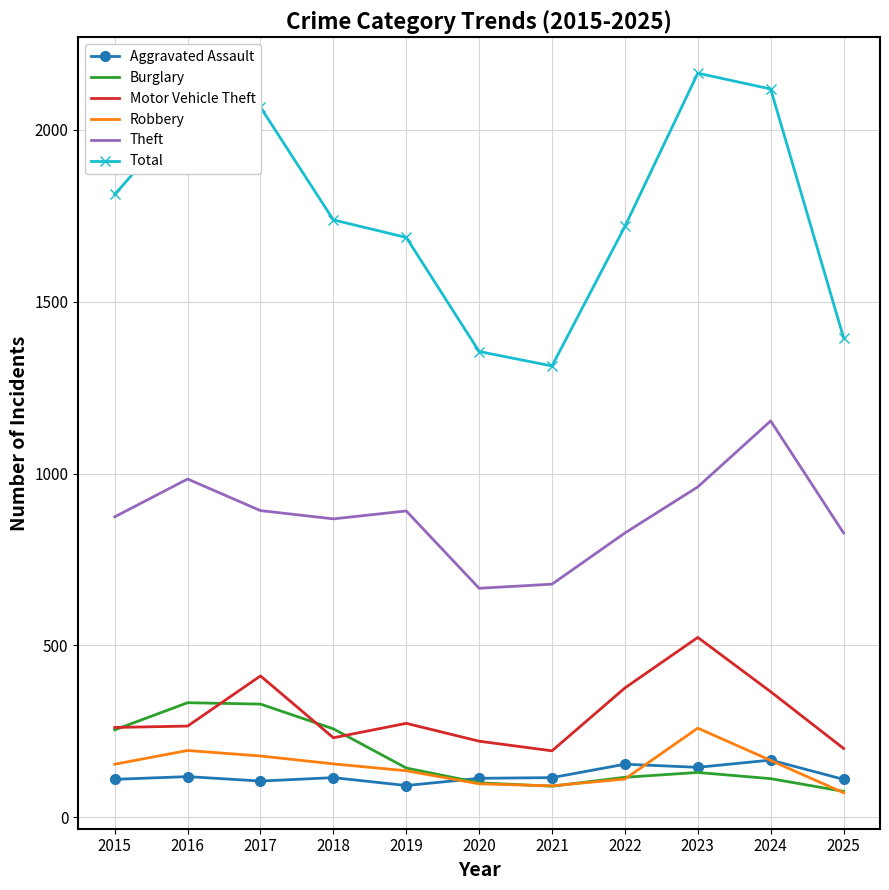

Which series has the widest spread of values?

Total